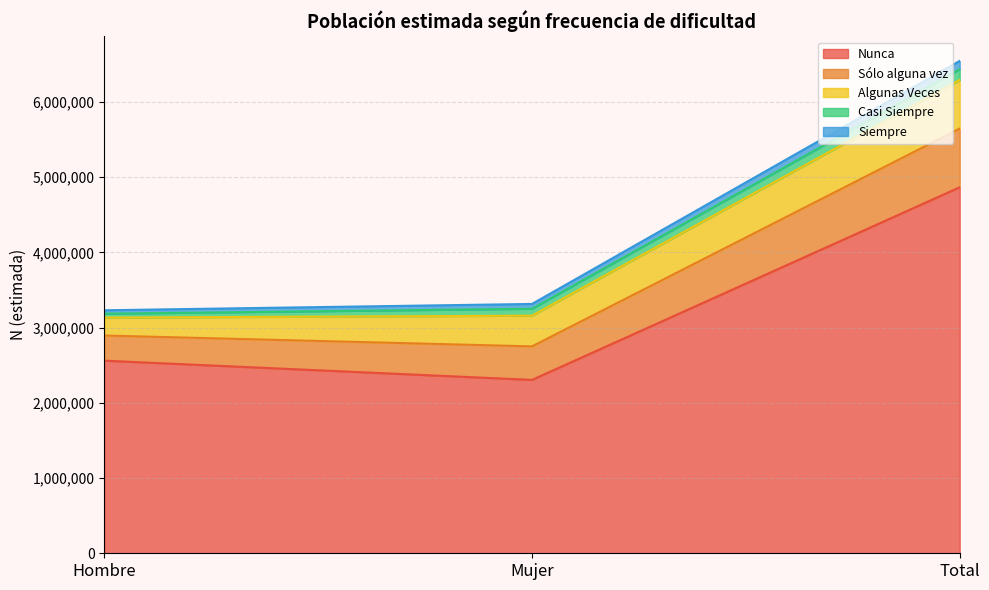

Reading right to left, transcribe all the data shown in this chart.

Nunca: 4865909	2305090	2560819
Sólo alguna vez: 780018	445633	334385
Algunas Veces: 646656	408373	238283
Casi Siempre: 143583	91841	51742
Siempre: 109632	64032	45600